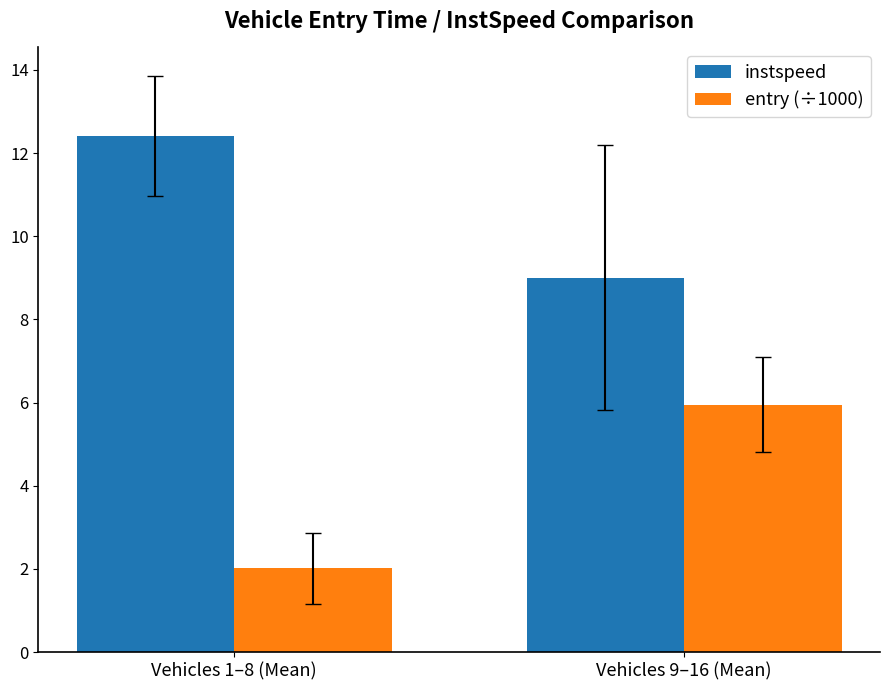

Which series has the largest total across all categories?

instspeed